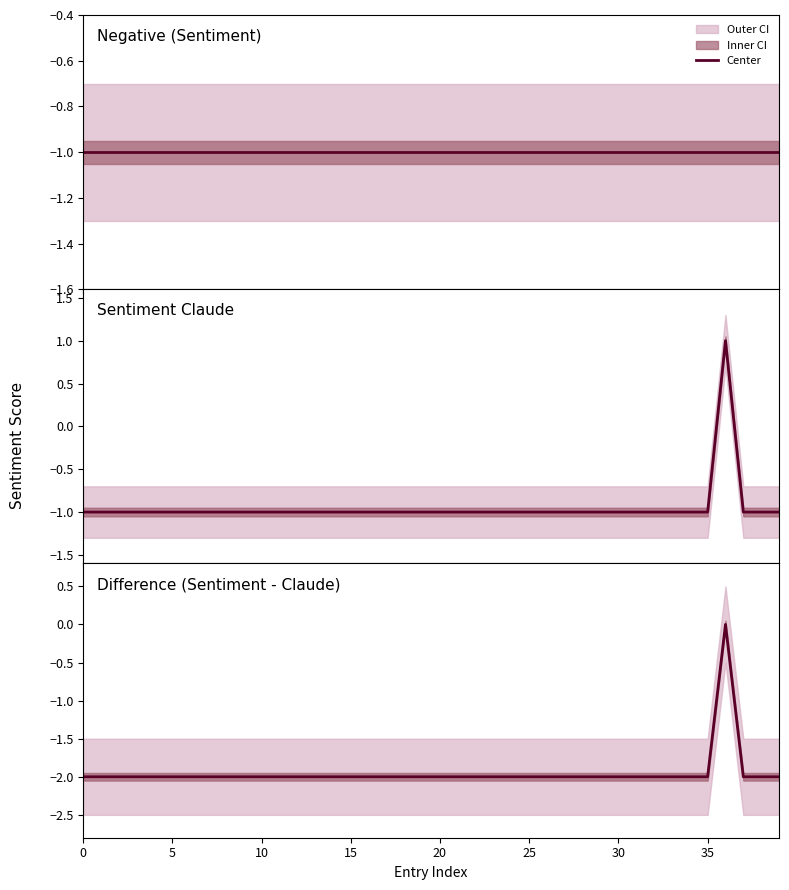

At how many categories does at least one series exceed 0?

1